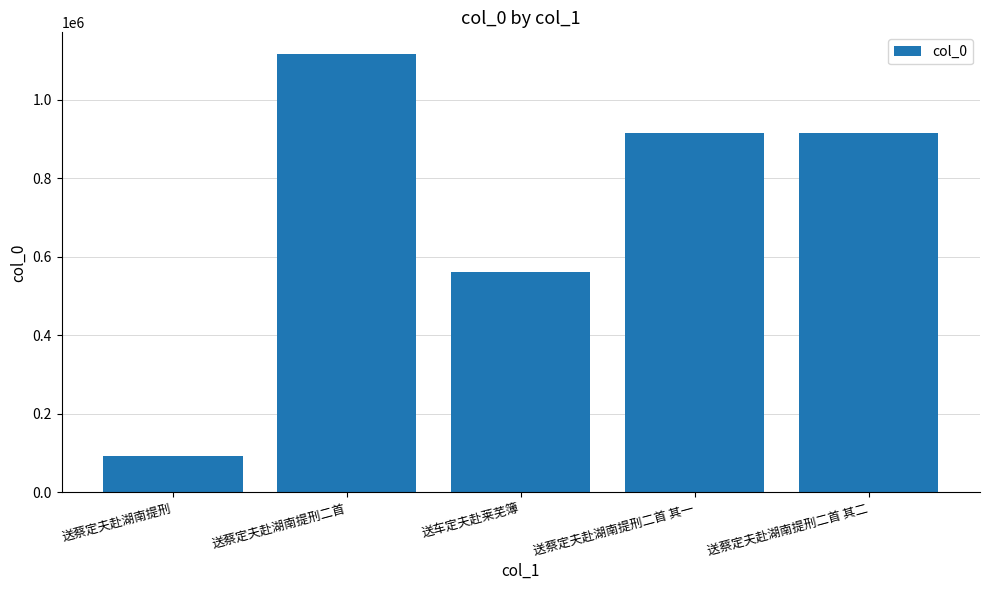

What is the label of the 3rd bar from the right?

送车定夫赴莱芜簿